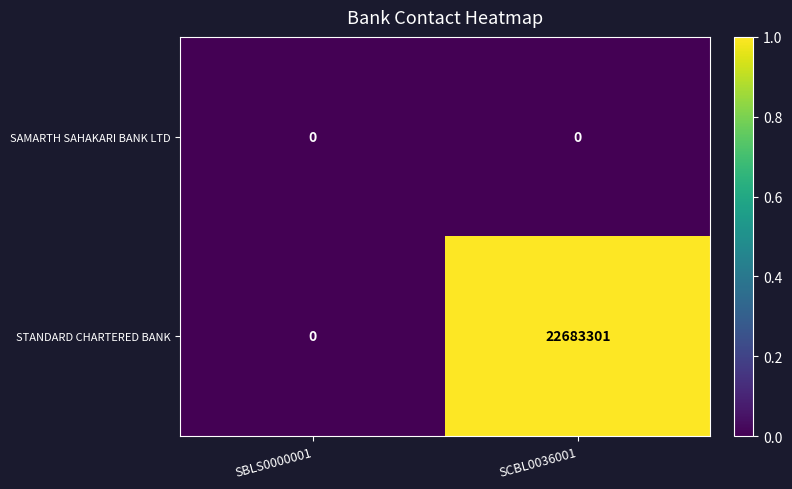

Which series has the largest total across all categories?

STANDARD CHARTERED BANK